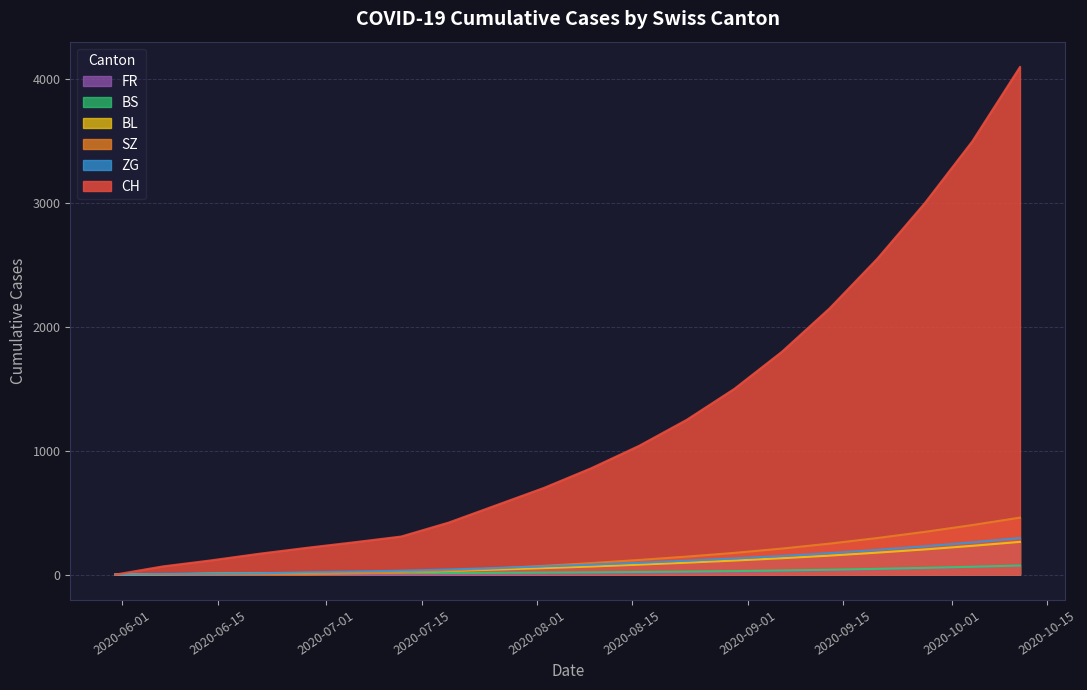

True or false: SZ and FR cross at least once.

False